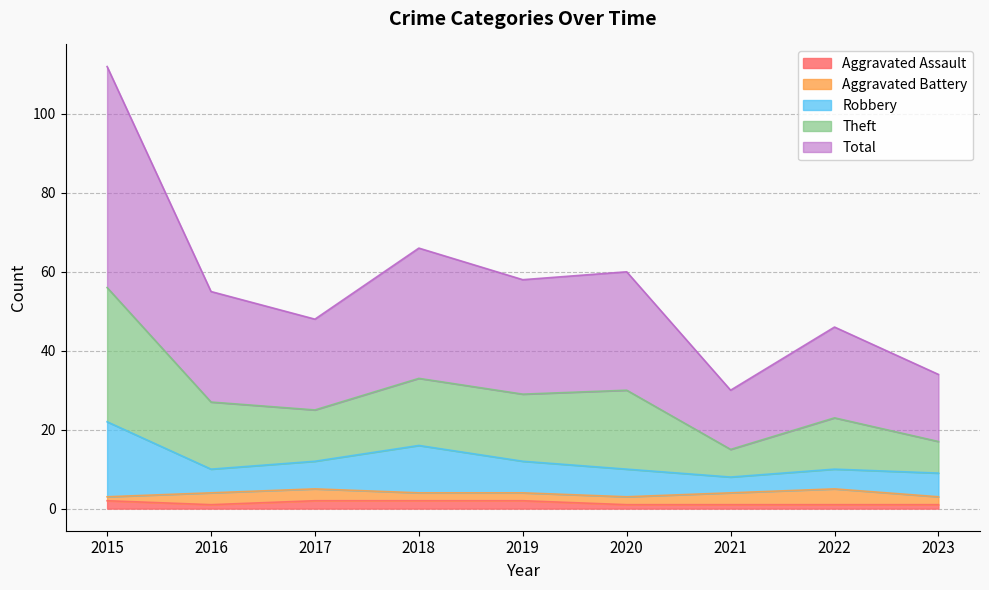

Which category has the highest value across all series?

2015